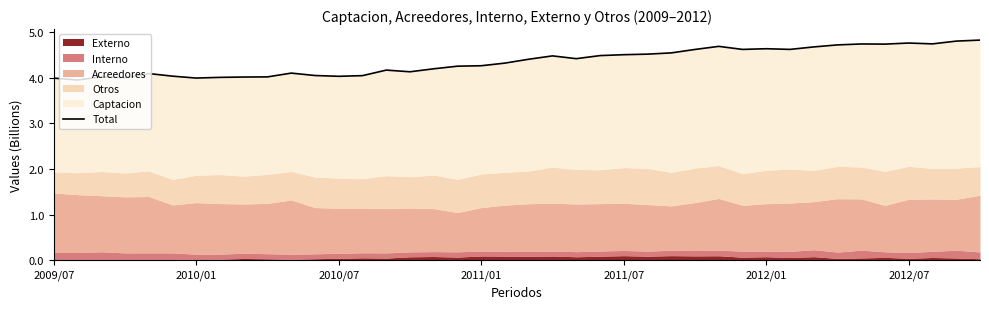

How many lines are shown in the chart?

1